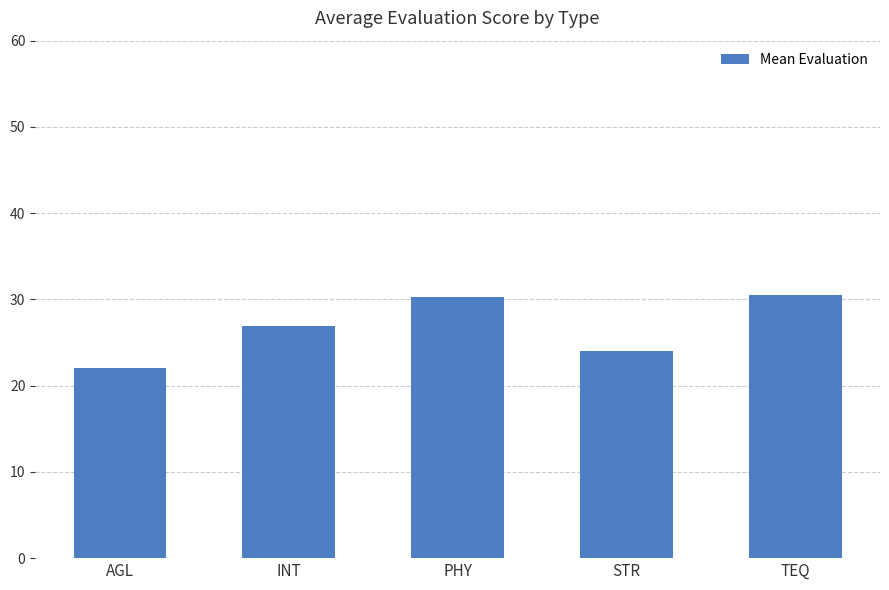

What is the approximate value at INT?

26.9